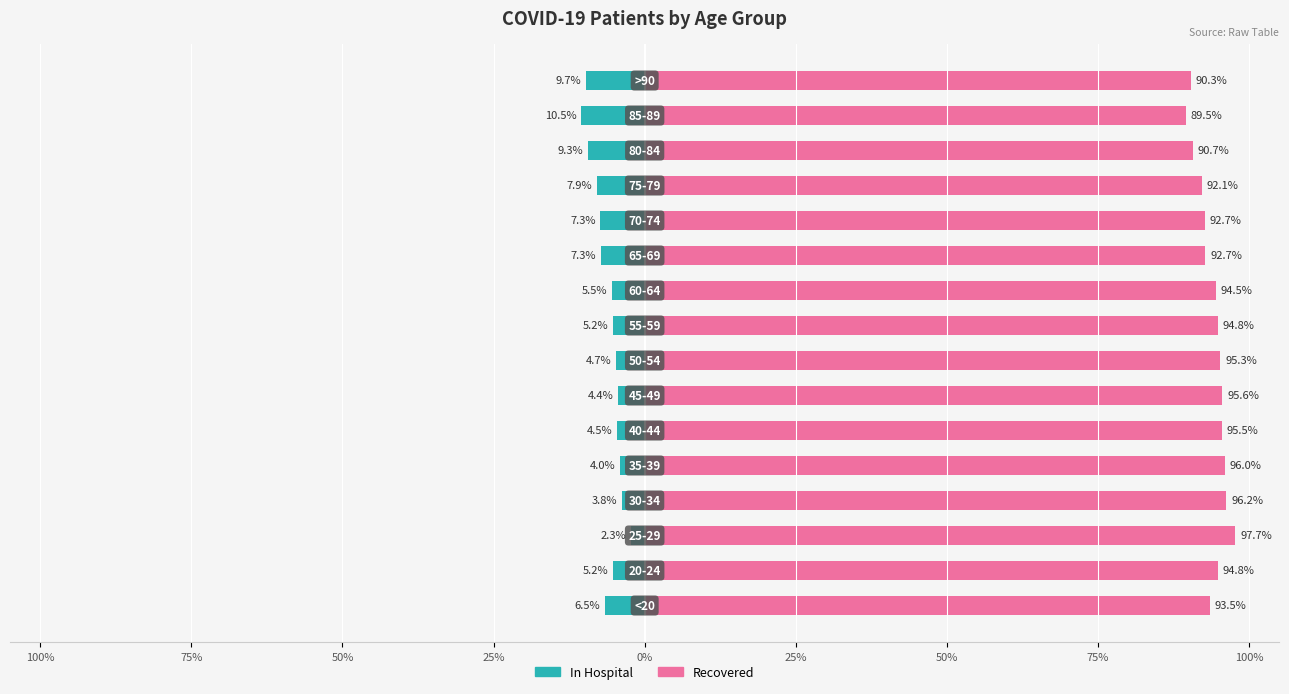

Reading left to right, list all the values displayed in this chart.

patients_in_hospital: -6.5	-5.2	-2.3	-3.8	-4.0	-4.5	-4.4	-4.7	-5.2	-5.5	-7.3	-7.3	-7.9	-9.3	-10.5	-9.7
patients_recovered: 93.5	94.8	97.7	96.2	96.0	95.5	95.6	95.3	94.8	94.5	92.7	92.7	92.1	90.7	89.5	90.3